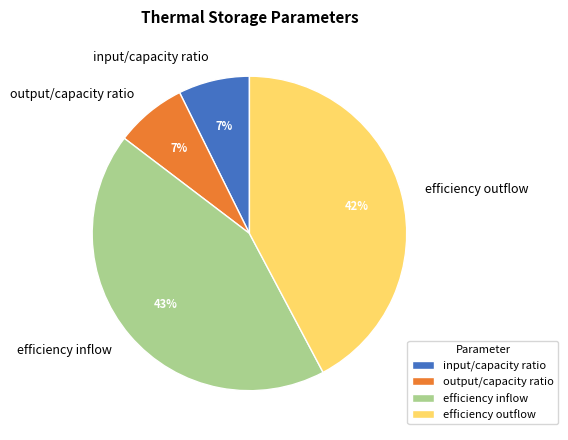

Combined, do efficiency outflow and input/capacity ratio account for over 50%?

No